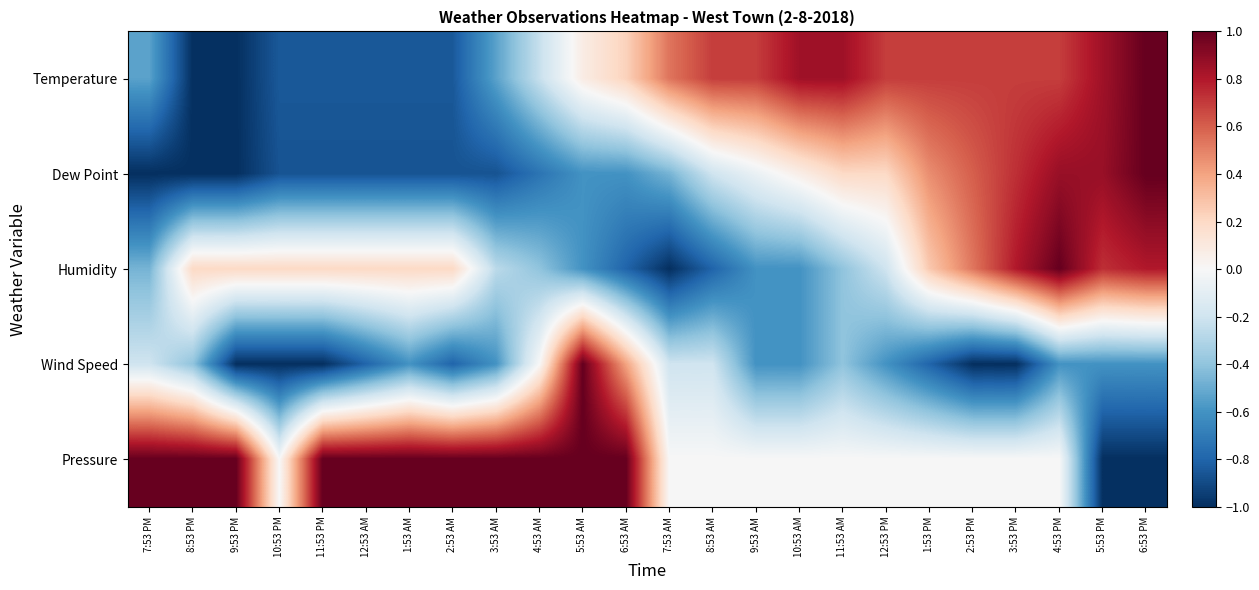

How many categories are shown in the chart?

24